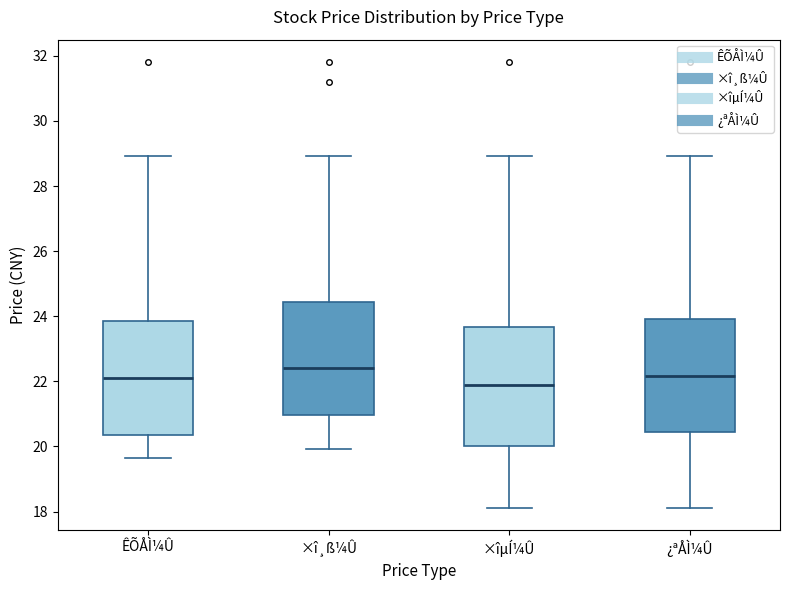

Where is the upper edge of the box for ÊÕÅÌ¼Û on the y-axis? The values are not printed on the chart, so give them approximately, as read against the axis.

23.8